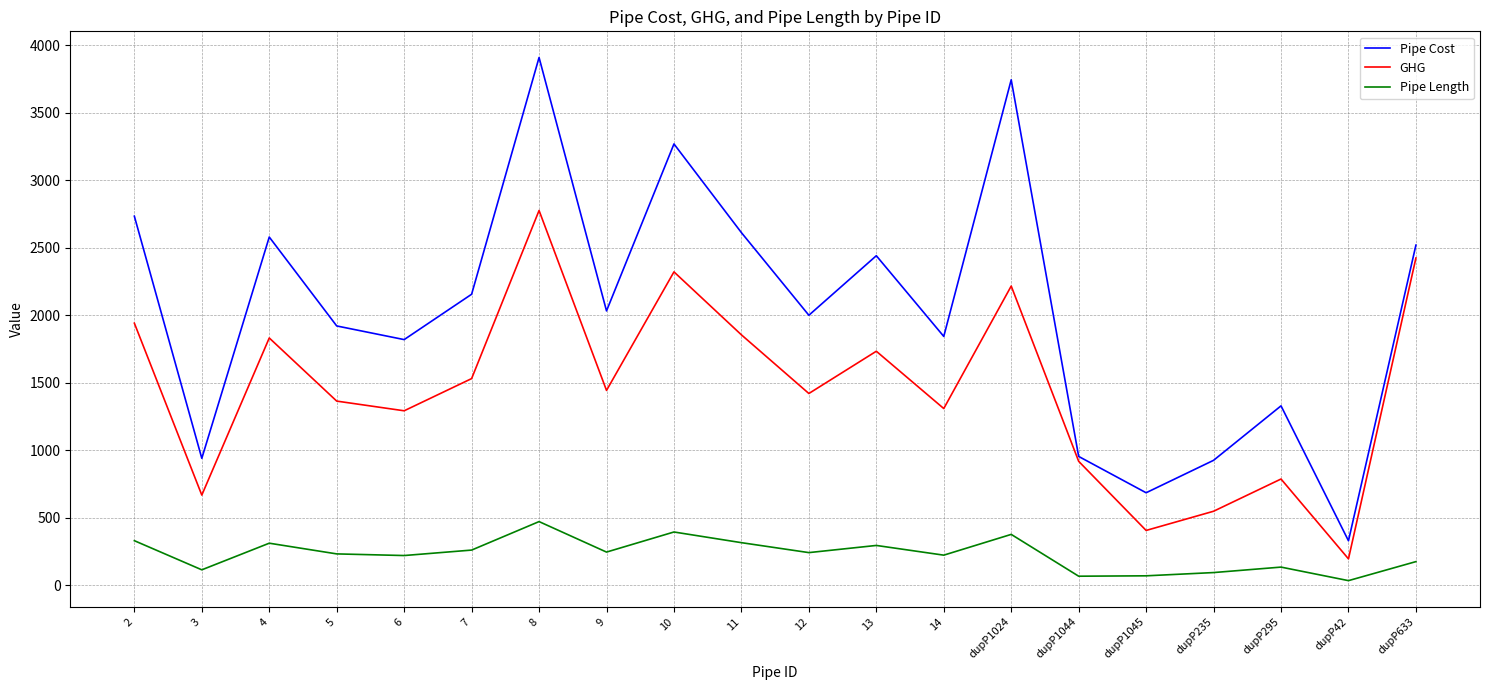

What is the average value of the Pipe Length series?

229.2